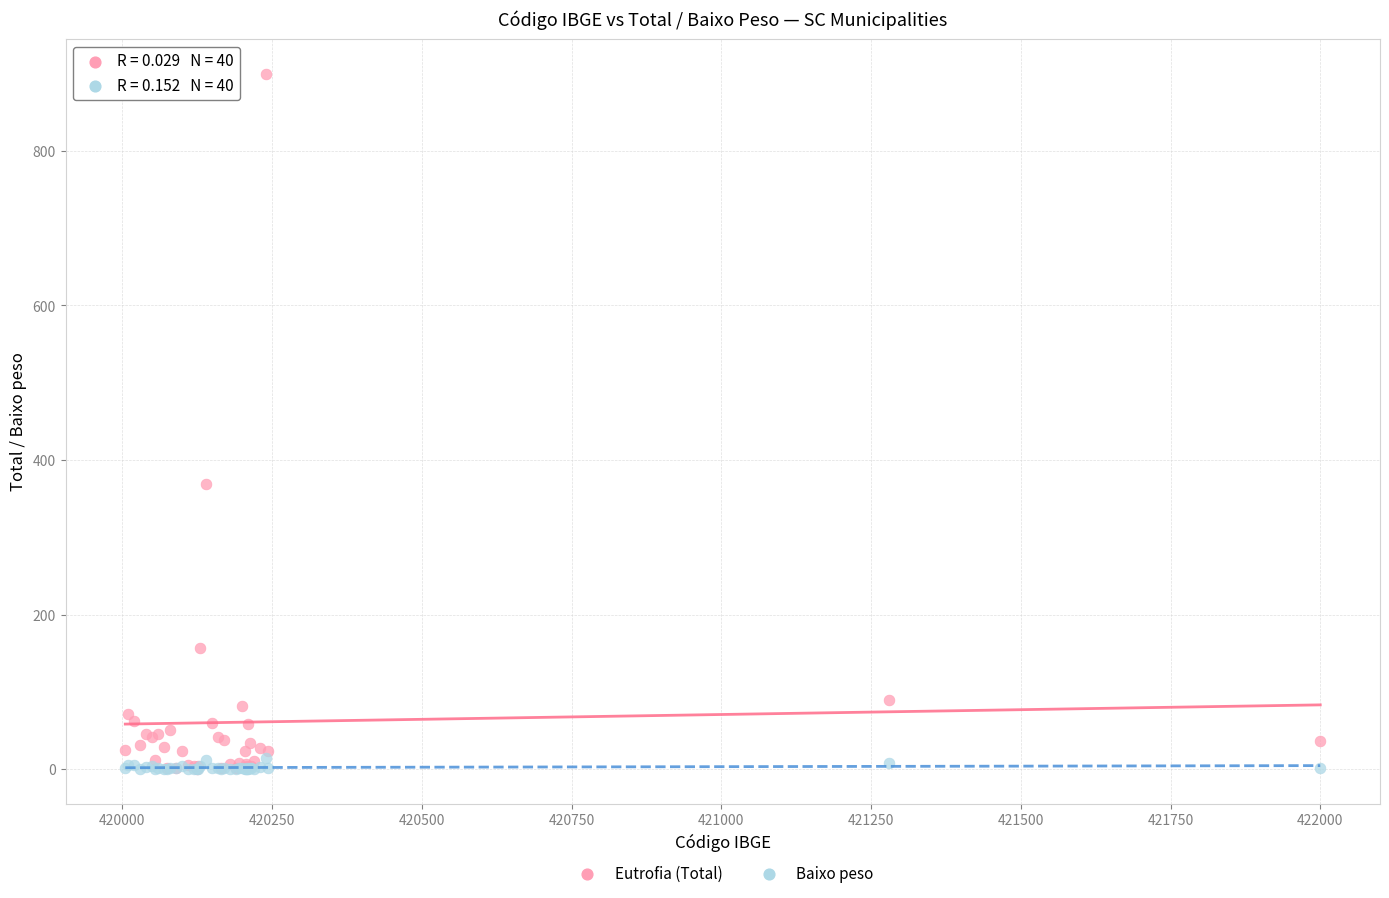

Across all series, what Y value is closest to 450?

369